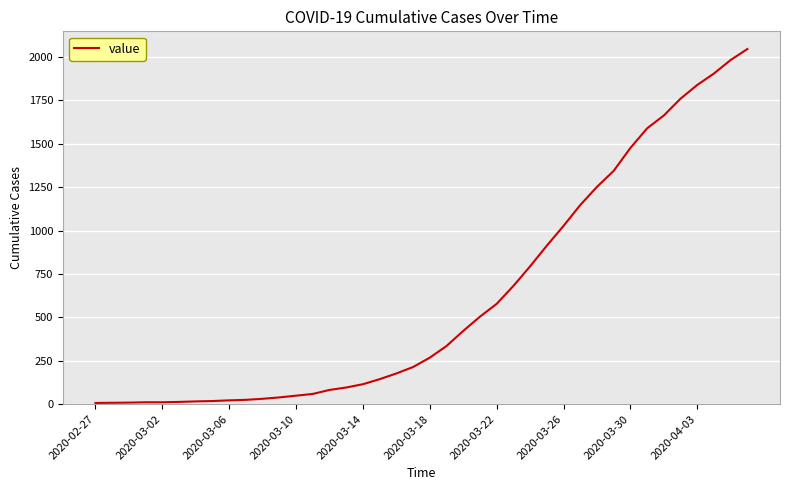

What is the greatest value displayed?

2046